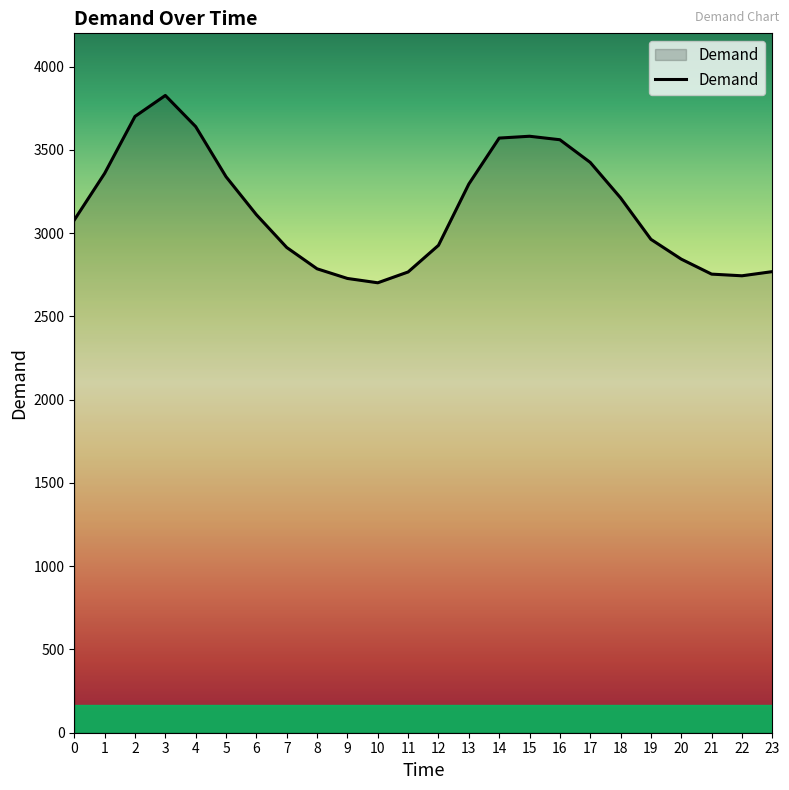

What is the difference between the maximum and minimum values?

1125